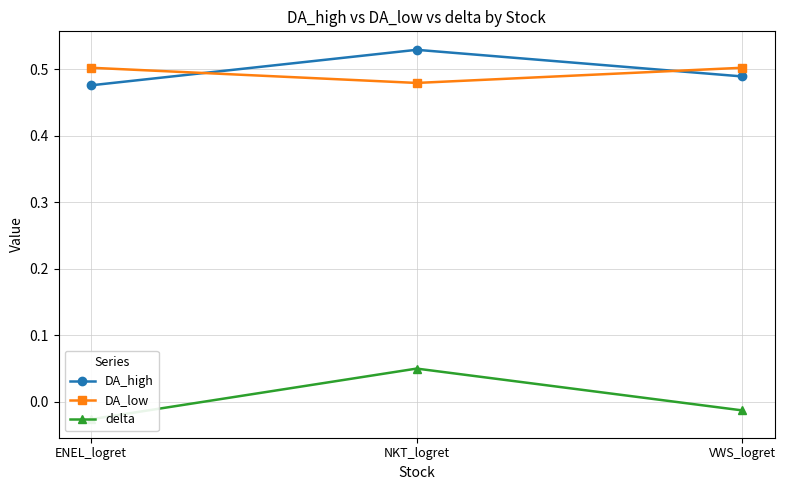

List the labels in order of DA_low value, largest first.

ENEL_logret, VWS_logret, NKT_logret